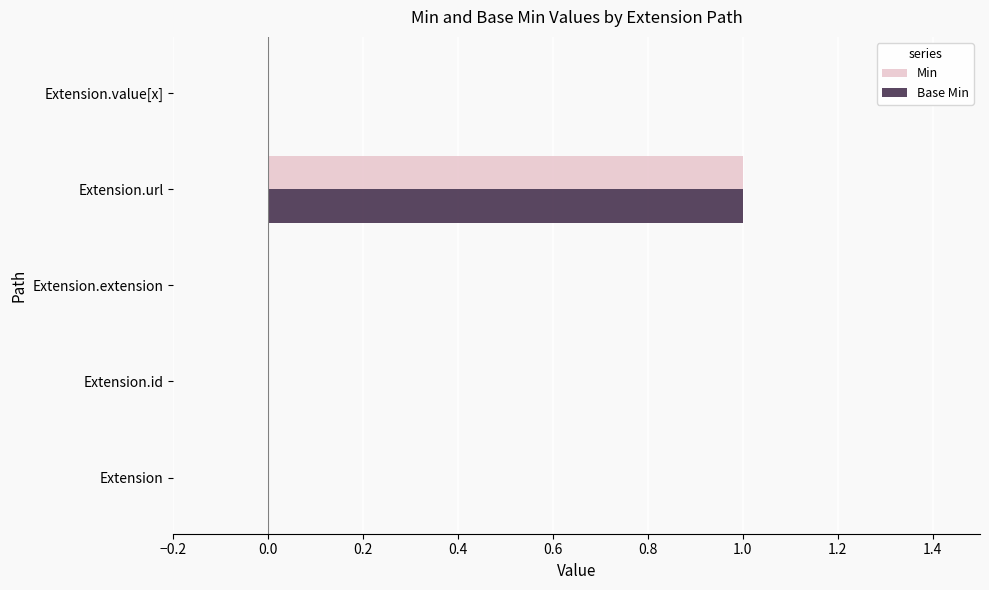

At which category is the sum across all series the highest?

Extension.url